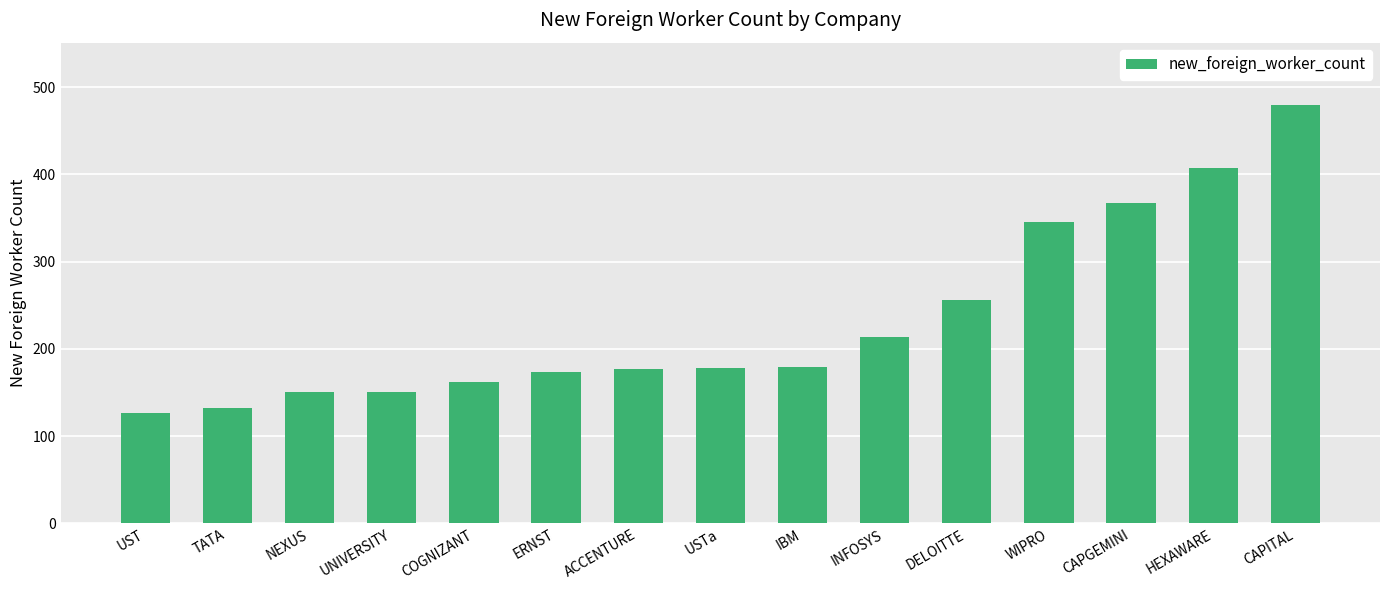

What is the change in value from TATA to ERNST?

+41